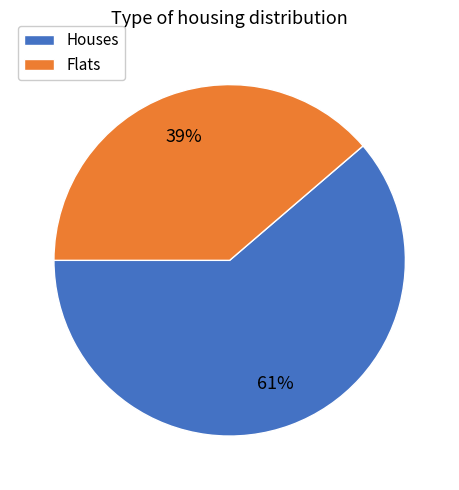

How many segments does this pie chart have?

2